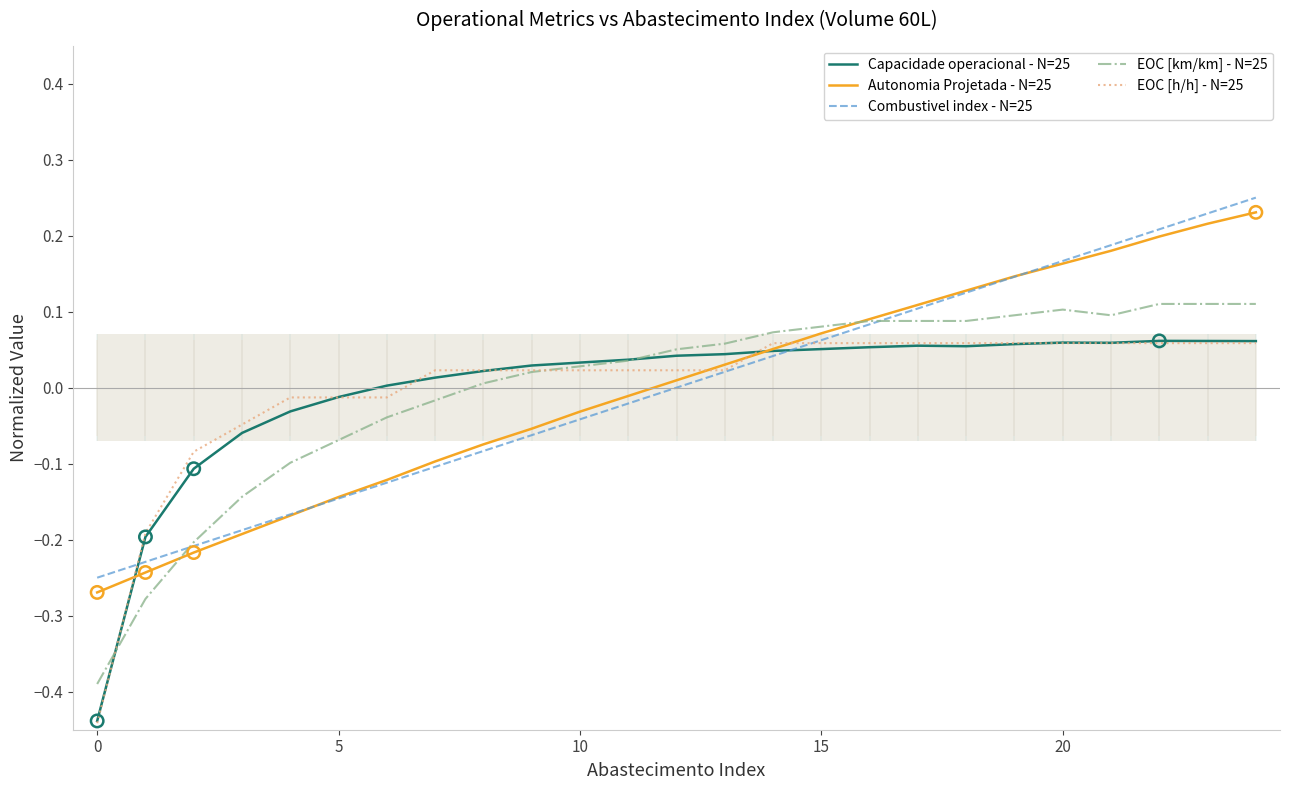

Which series reaches the maximum Y coordinate?

Combustivel index - N=25